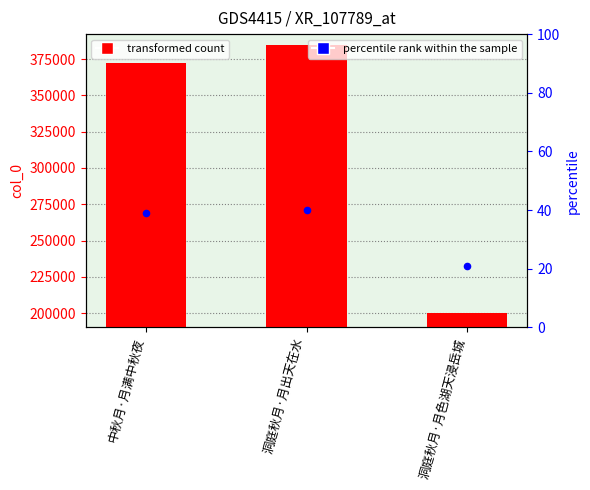

Is the value of col_0 at 洞庭秋月·月出天在水 greater than the value of percentile rank within the sample at 中秋月·月满中秋夜?

Yes